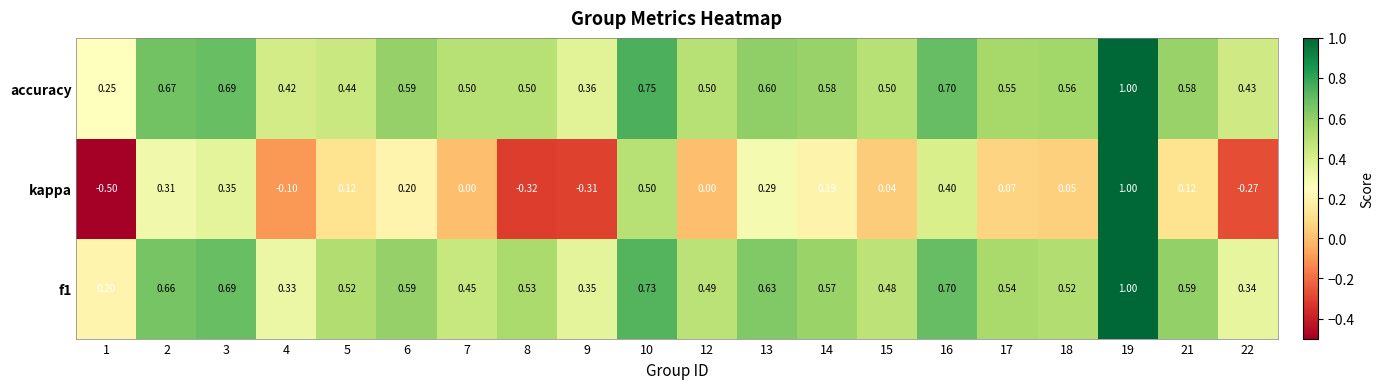

Is the value of f1 at 2 greater than the value of kappa at 21?

Yes